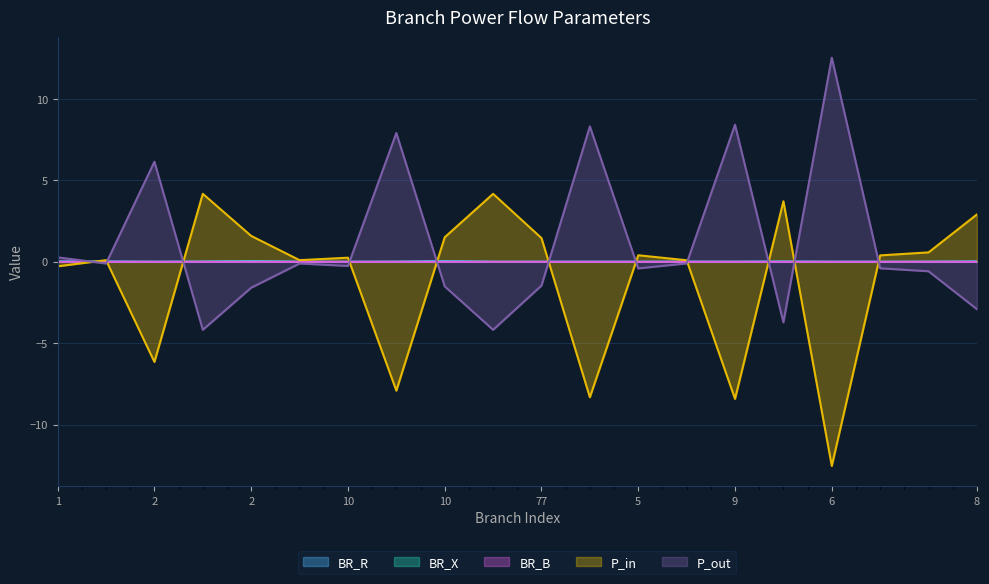

Is it true that P_out equals -4.2 at 2?

True